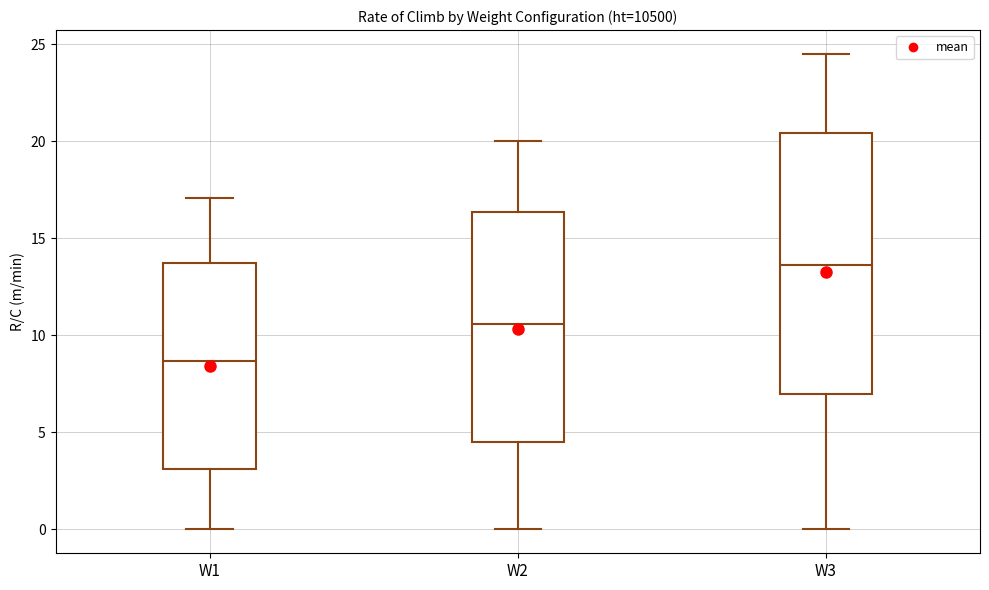

Where does the median line of the box for W3 sit on the y-axis? The values are not printed on the chart, so give them approximately, as read against the axis.

13.5